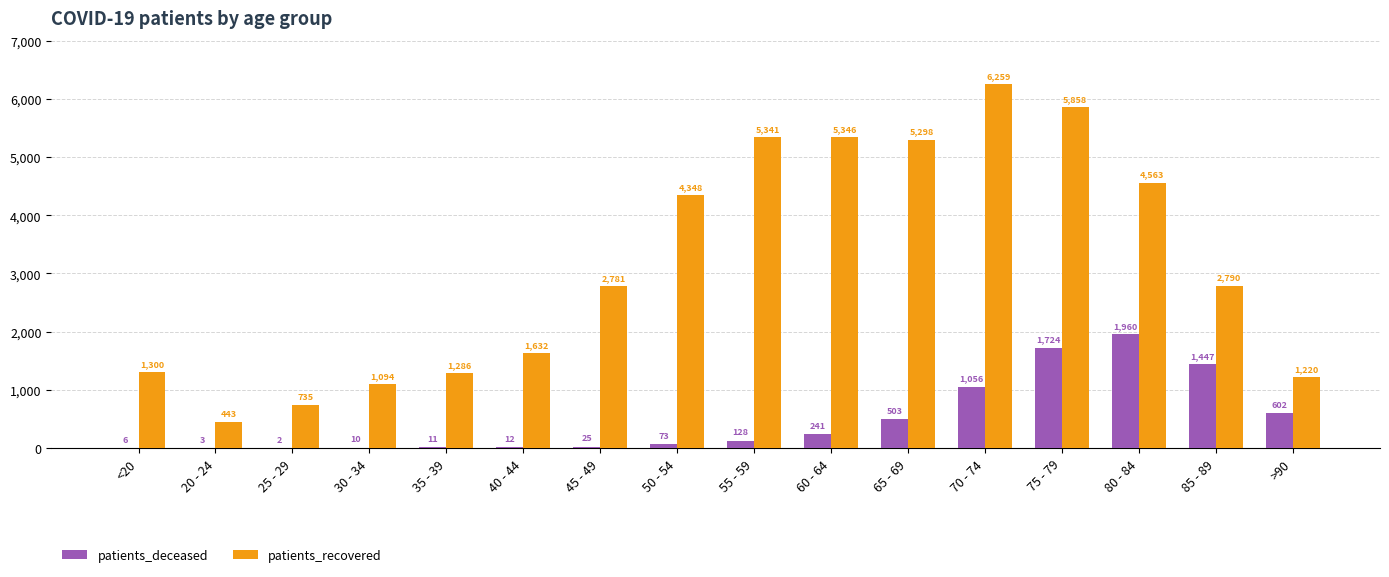

Which series changed the most between 40 - 44 and 60 - 64?

patients_recovered